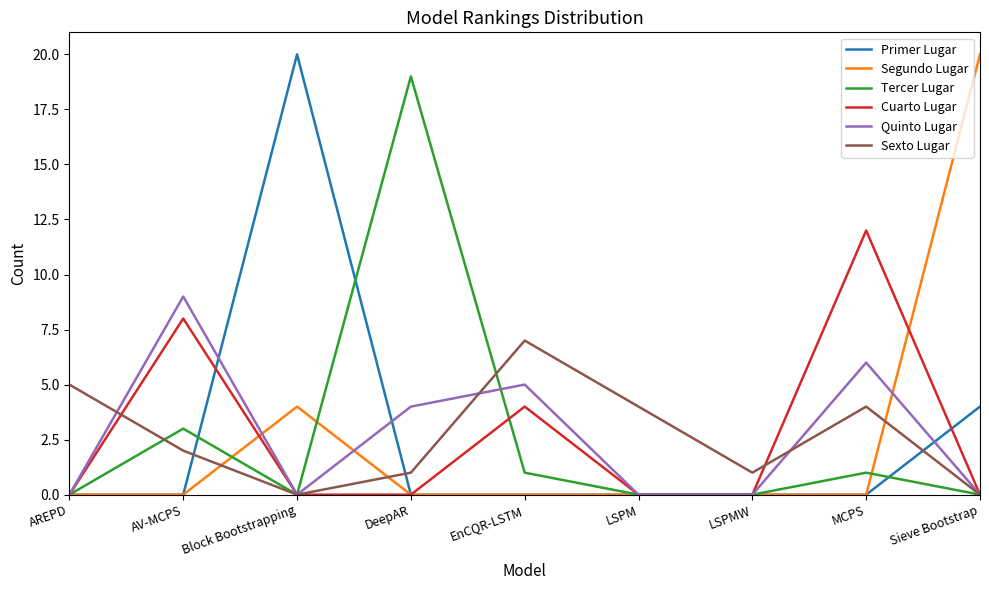

Reading right to left, transcribe all the data shown in this chart.

Primer Lugar: Sieve Bootstrap=4	MCPS=0	LSPMW=0	LSPM=0	EnCQR-LSTM=0	DeepAR=0	Block Bootstrapping=20	AV-MCPS=0	AREPD=0
Segundo Lugar: Sieve Bootstrap=20	MCPS=0	LSPMW=0	LSPM=0	EnCQR-LSTM=0	DeepAR=0	Block Bootstrapping=4	AV-MCPS=0	AREPD=0
Tercer Lugar: Sieve Bootstrap=0	MCPS=1	LSPMW=0	LSPM=0	EnCQR-LSTM=1	DeepAR=19	Block Bootstrapping=0	AV-MCPS=3	AREPD=0
Cuarto Lugar: Sieve Bootstrap=0	MCPS=12	LSPMW=0	LSPM=0	EnCQR-LSTM=4	DeepAR=0	Block Bootstrapping=0	AV-MCPS=8	AREPD=0
Quinto Lugar: Sieve Bootstrap=0	MCPS=6	LSPMW=0	LSPM=0	EnCQR-LSTM=5	DeepAR=4	Block Bootstrapping=0	AV-MCPS=9	AREPD=0
Sexto Lugar: Sieve Bootstrap=0	MCPS=4	LSPMW=1	LSPM=4	EnCQR-LSTM=7	DeepAR=1	Block Bootstrapping=0	AV-MCPS=2	AREPD=5